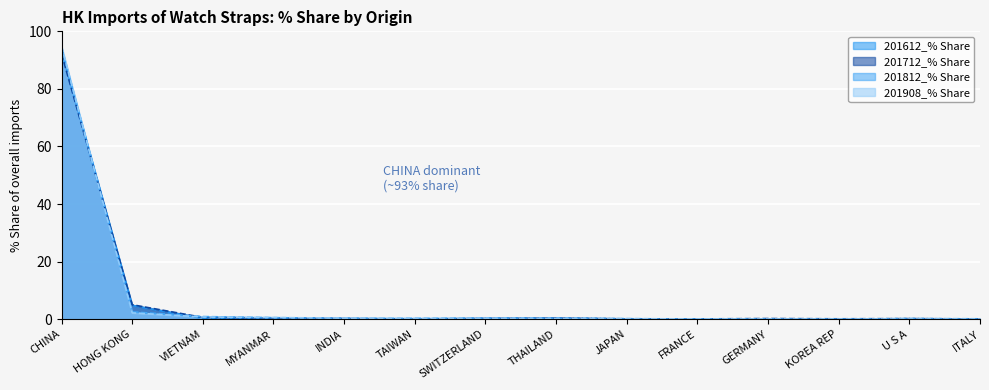

Is it true that 201812_% Share equals 94.4 at CHINA?

True